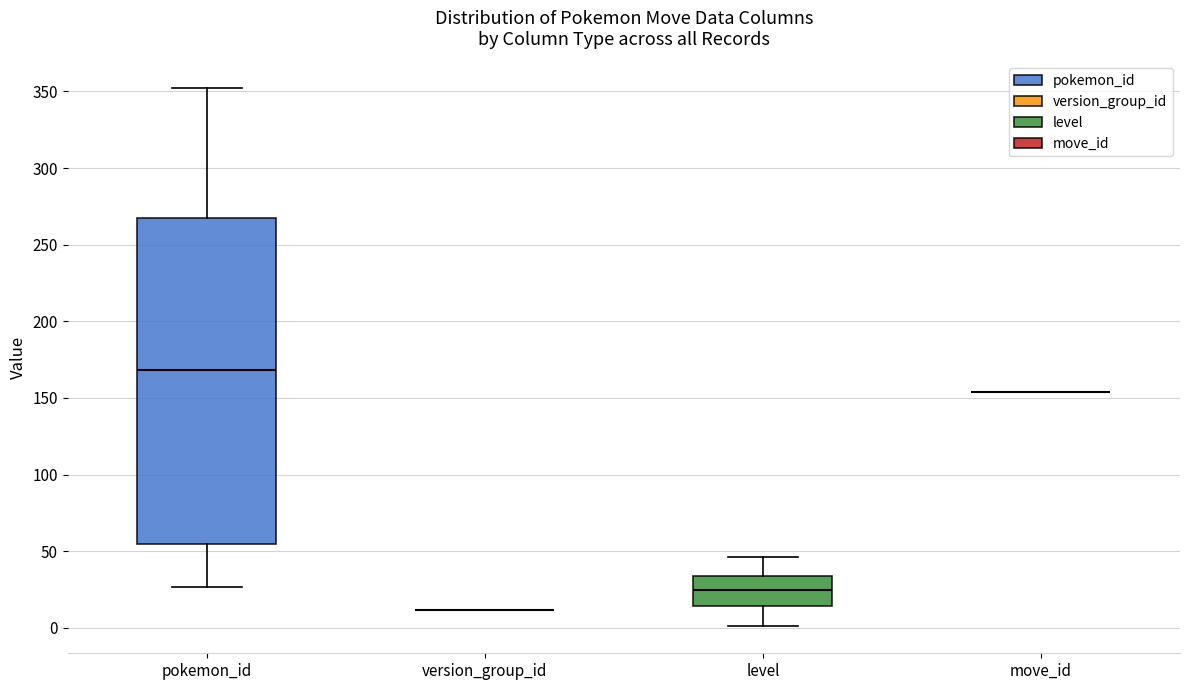

Comparing the boxes themselves (not the whiskers), which one is the tallest?

pokemon_id